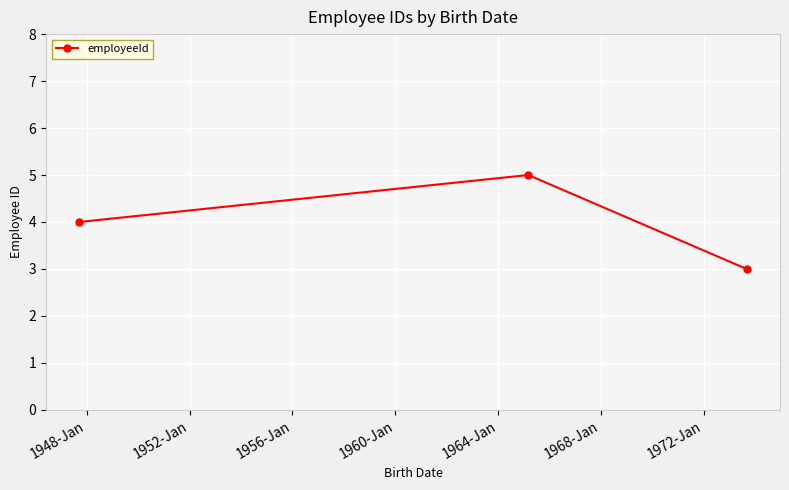

What is the sum of all values?

12